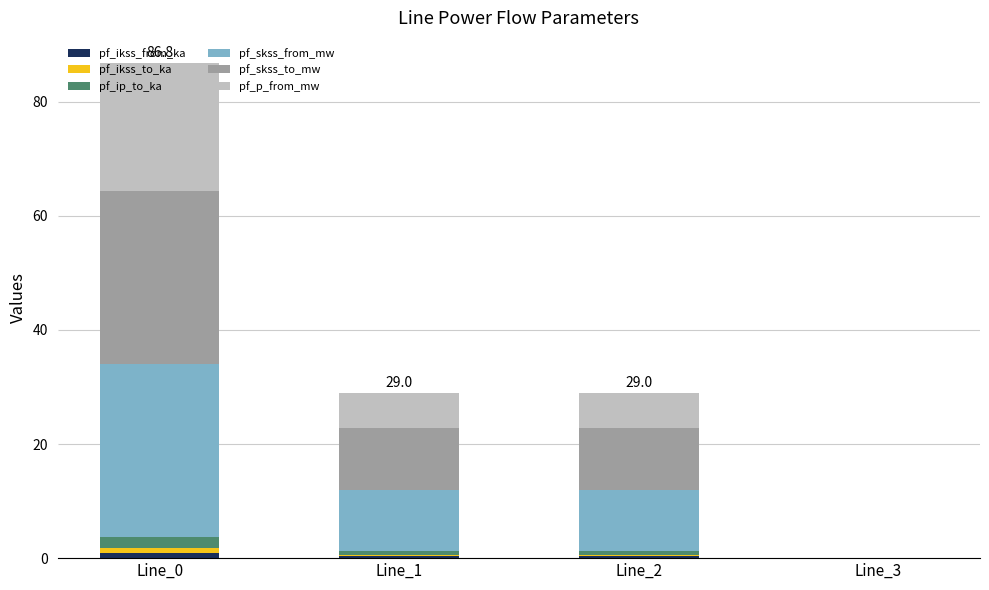

Are the bars horizontal?

No